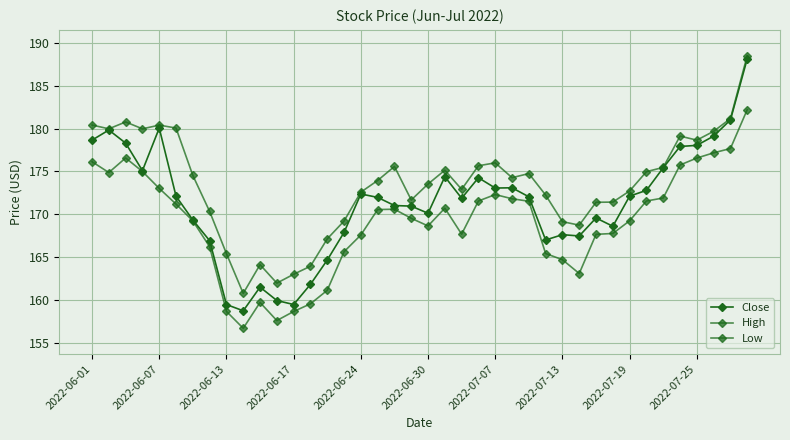

How many values in the Low series exceed 170?

20